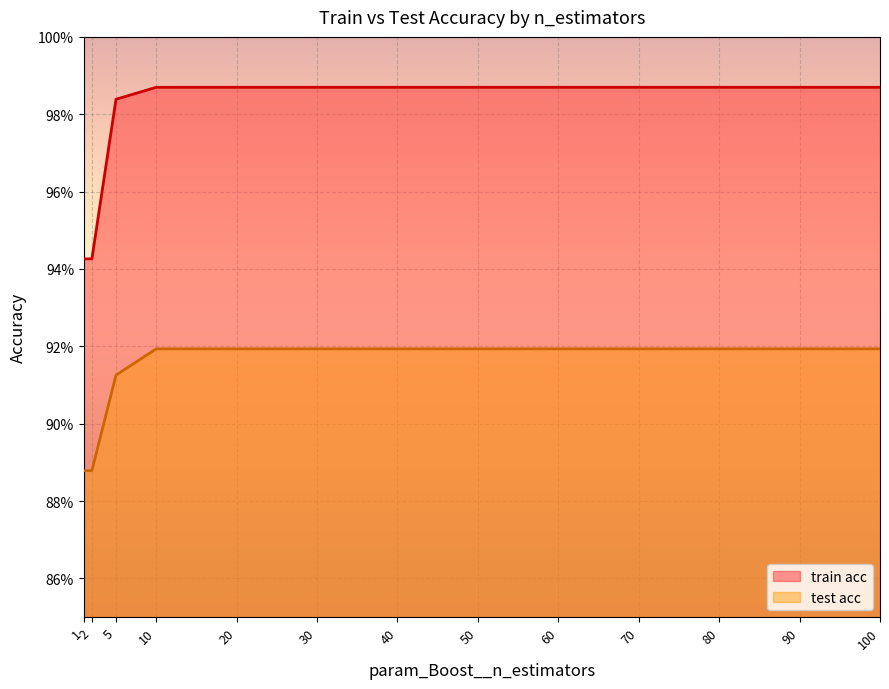

Reading left to right, transcribe all the data shown in this chart.

train acc: 0.9	0.9	1.0	1.0	1.0	1.0	1.0	1.0	1.0	1.0	1.0	1.0	1.0
test acc: 0.9	0.9	0.9	0.9	0.9	0.9	0.9	0.9	0.9	0.9	0.9	0.9	0.9